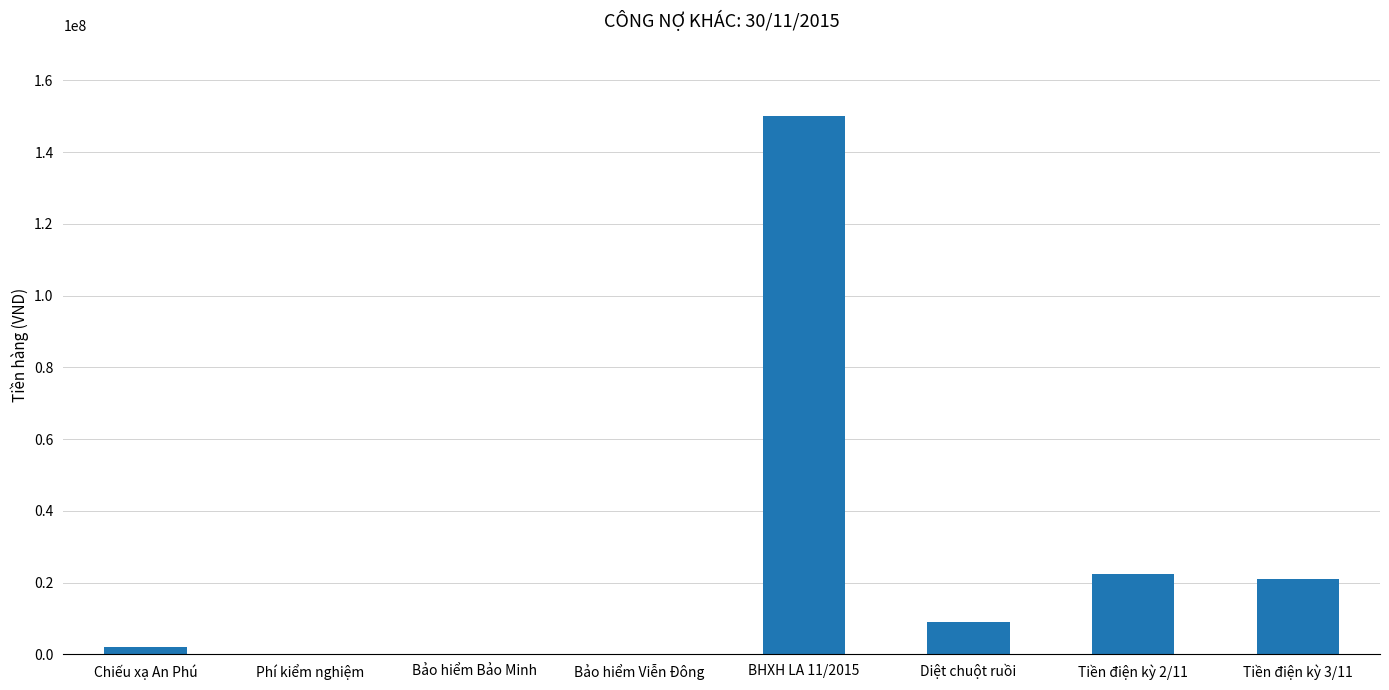

Read the value at Tiền điện kỳ 3/11, to the nearest 100.

21033400